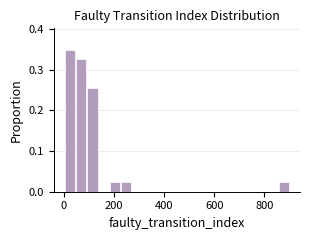

Read against the x-axis, roughly where is the centre of the tallest bar?

20